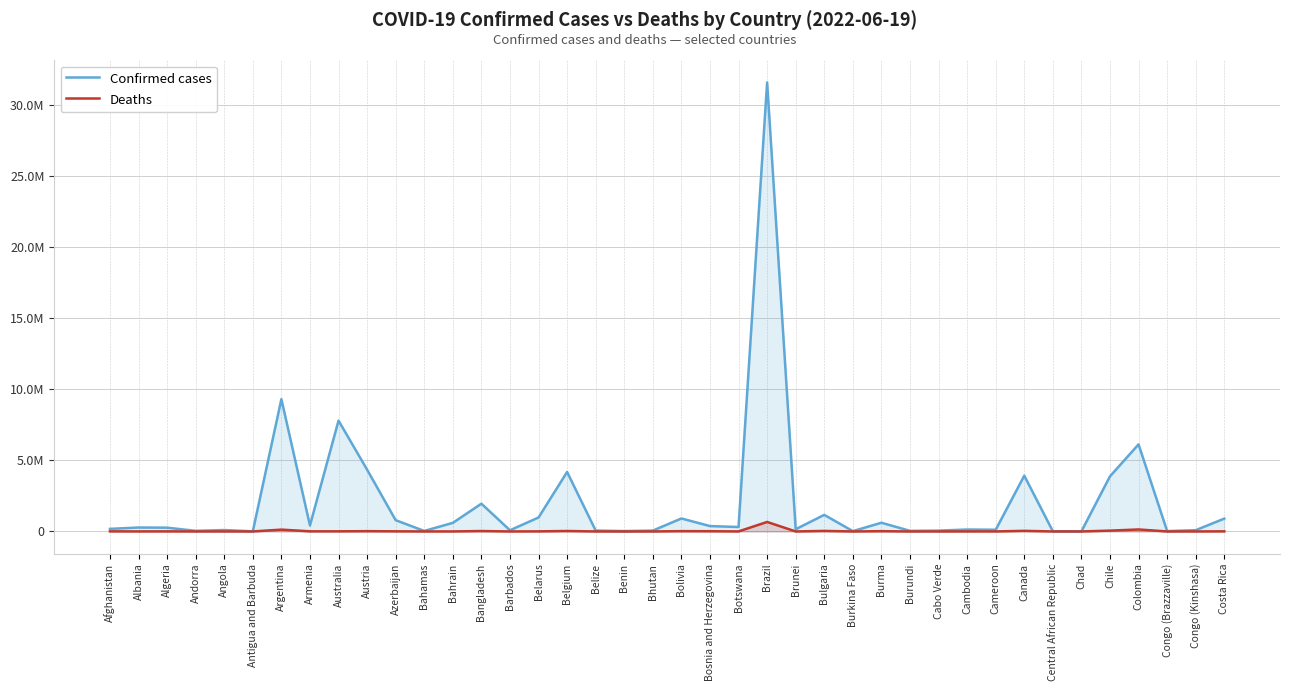

The value of Confirmed cases at Belarus is 499009. True or false?

False